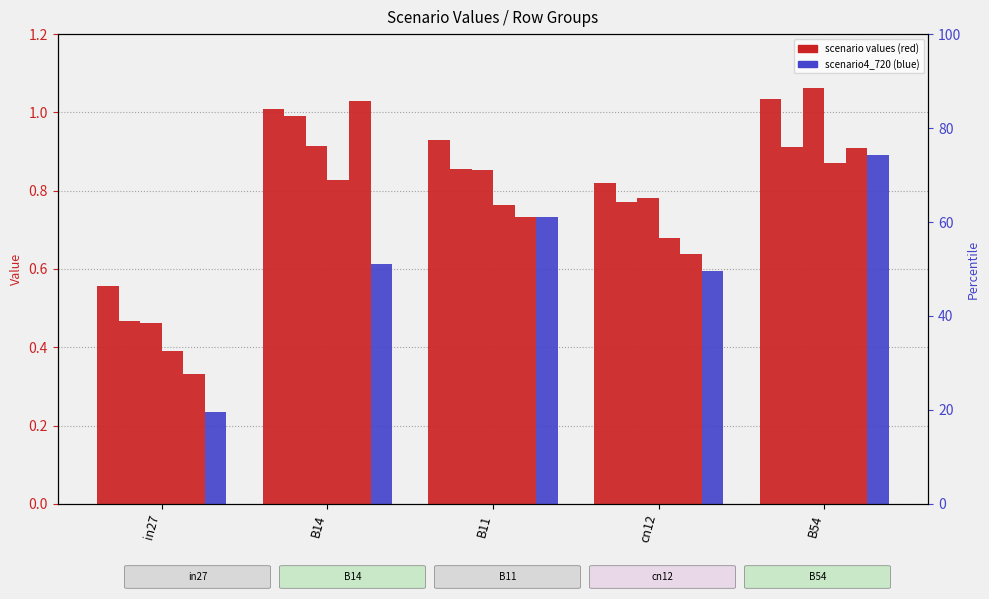

At which category is the sum across all series the highest?

B54